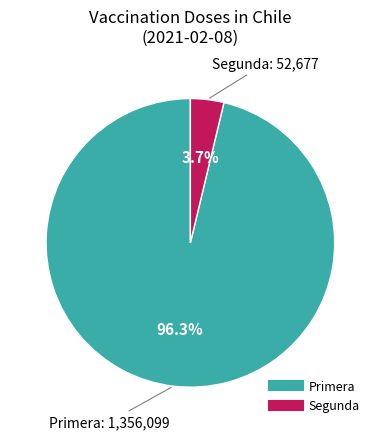

Is there a majority slice in this chart?

Yes